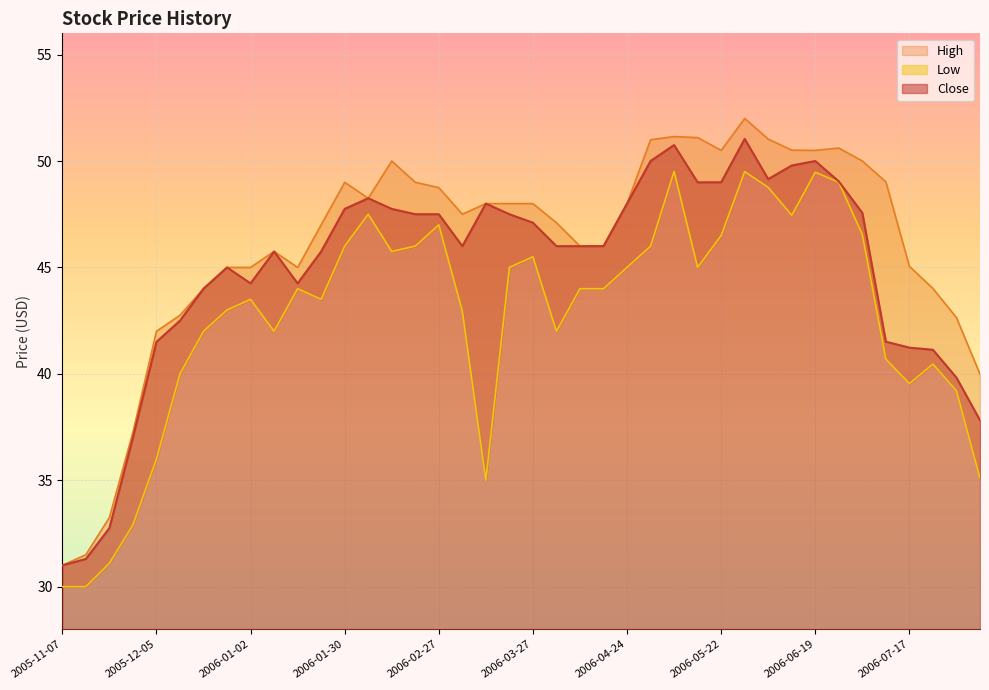

What is the minimum value for Close?

31.0